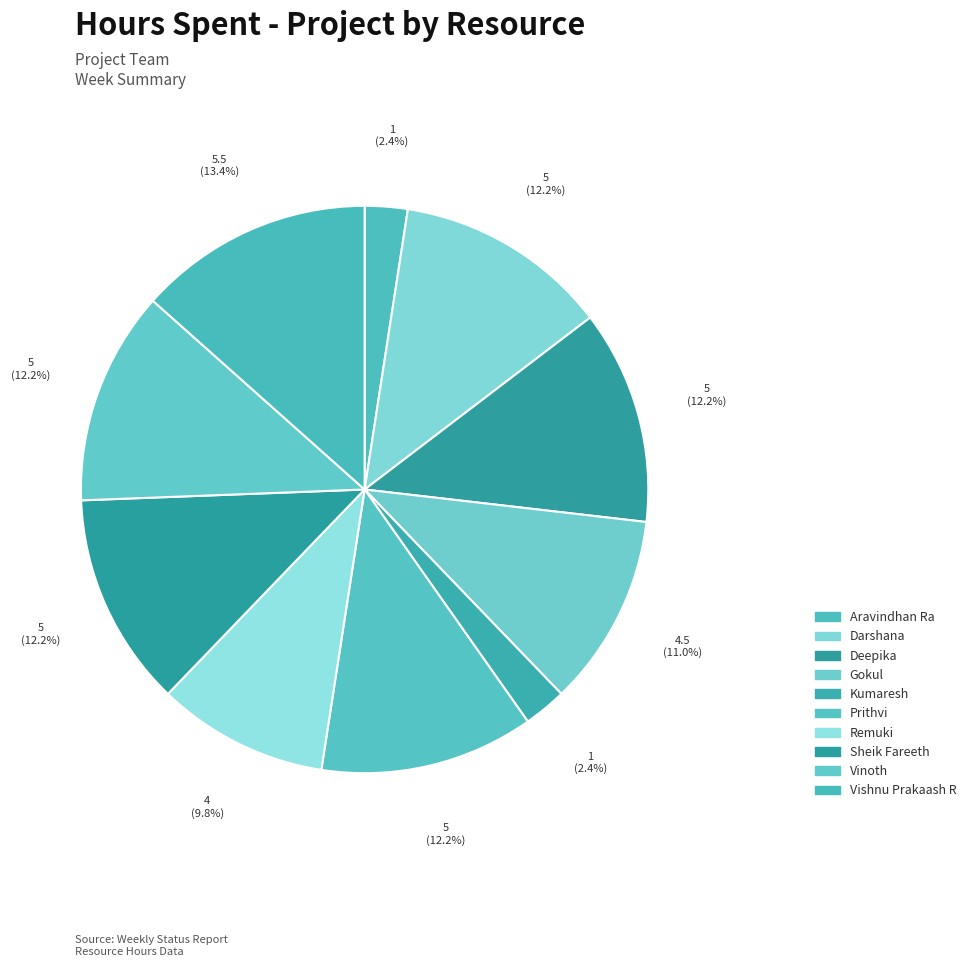

To the nearest percent, what portion does Prithvi represent?

12%